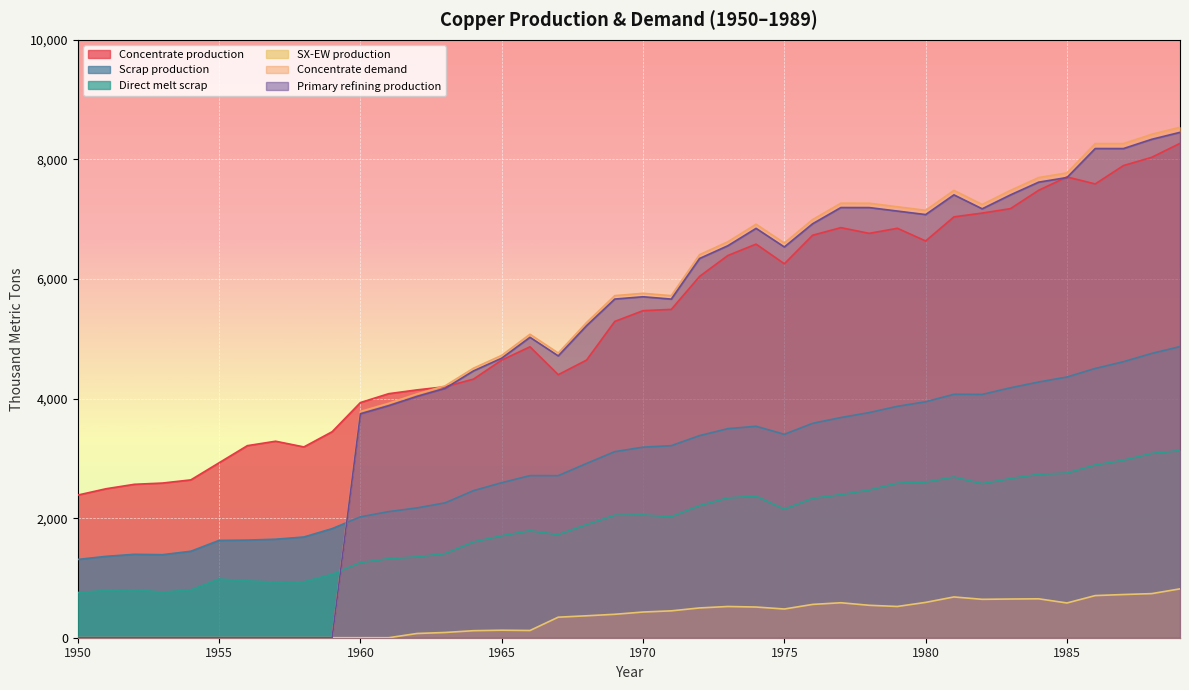

At which category does Primary refining production reach its first local valley?

1967